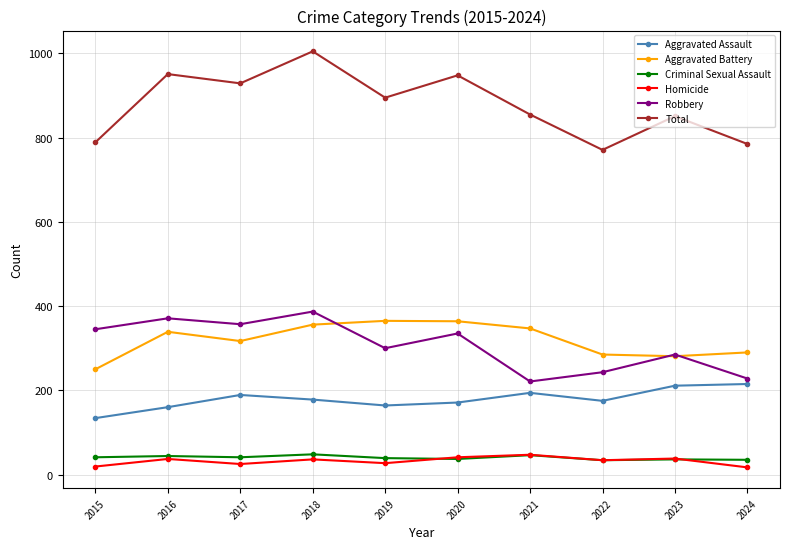

What is the maximum value shown in the chart?

1005